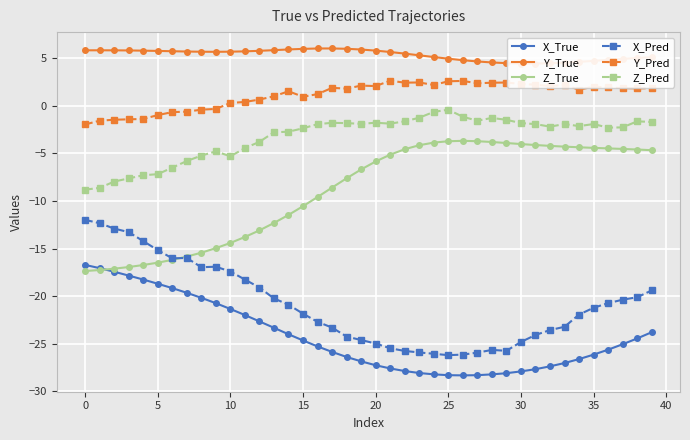

Reading left to right, what are all the values shown in this chart?

X_True: -16.7	-17.1	-17.4	-17.8	-18.3	-18.7	-19.2	-19.6	-20.2	-20.7	-21.3	-22.0	-22.7	-23.3	-24.0	-24.7	-25.3	-25.9	-26.4	-26.8	-27.3	-27.6	-27.9	-28.1	-28.2	-28.3	-28.3	-28.3	-28.2	-28.1	-27.9	-27.7	-27.4	-27.0	-26.6	-26.1	-25.6	-25.1	-24.4	-23.8
Y_True: 5.8	5.8	5.8	5.8	5.8	5.8	5.7	5.7	5.7	5.7	5.7	5.7	5.8	5.8	5.9	6.0	6.0	6.0	6.0	5.9	5.8	5.6	5.5	5.3	5.1	4.9	4.8	4.7	4.5	4.5	4.4	4.4	4.5	4.5	4.6	4.7	4.8	4.9	5.0	5.1
Z_True: -17.4	-17.3	-17.1	-16.9	-16.7	-16.5	-16.2	-15.8	-15.4	-15.0	-14.4	-13.8	-13.1	-12.3	-11.5	-10.6	-9.6	-8.6	-7.6	-6.7	-5.9	-5.1	-4.6	-4.1	-3.9	-3.7	-3.7	-3.7	-3.8	-3.9	-4.0	-4.1	-4.2	-4.3	-4.4	-4.4	-4.5	-4.5	-4.6	-4.7
X_Pred: -12.0	-12.3	-12.9	-13.3	-14.2	-15.2	-16.0	-16.0	-17.0	-16.9	-17.4	-18.3	-19.1	-20.2	-20.9	-21.8	-22.7	-23.3	-24.2	-24.6	-25.0	-25.5	-25.8	-25.9	-26.1	-26.2	-26.1	-25.9	-25.6	-25.7	-24.8	-24.1	-23.6	-23.2	-21.9	-21.2	-20.7	-20.4	-20.1	-19.4
Y_Pred: -2.0	-1.6	-1.5	-1.4	-1.4	-1.0	-0.7	-0.6	-0.4	-0.3	0.3	0.4	0.7	1.0	1.5	0.9	1.2	1.9	1.8	2.1	2.1	2.6	2.4	2.4	2.2	2.6	2.6	2.4	2.4	2.4	2.3	2.2	2.1	2.2	1.7	2.0	1.9	1.9	1.8	1.8
Z_Pred: -8.8	-8.6	-8.0	-7.6	-7.3	-7.2	-6.5	-5.8	-5.2	-4.8	-5.3	-4.4	-3.8	-2.8	-2.7	-2.4	-1.9	-1.8	-1.8	-1.9	-1.8	-1.9	-1.6	-1.3	-0.6	-0.4	-1.2	-1.6	-1.3	-1.5	-1.8	-1.9	-2.2	-1.9	-2.1	-1.9	-2.3	-2.3	-1.6	-1.7